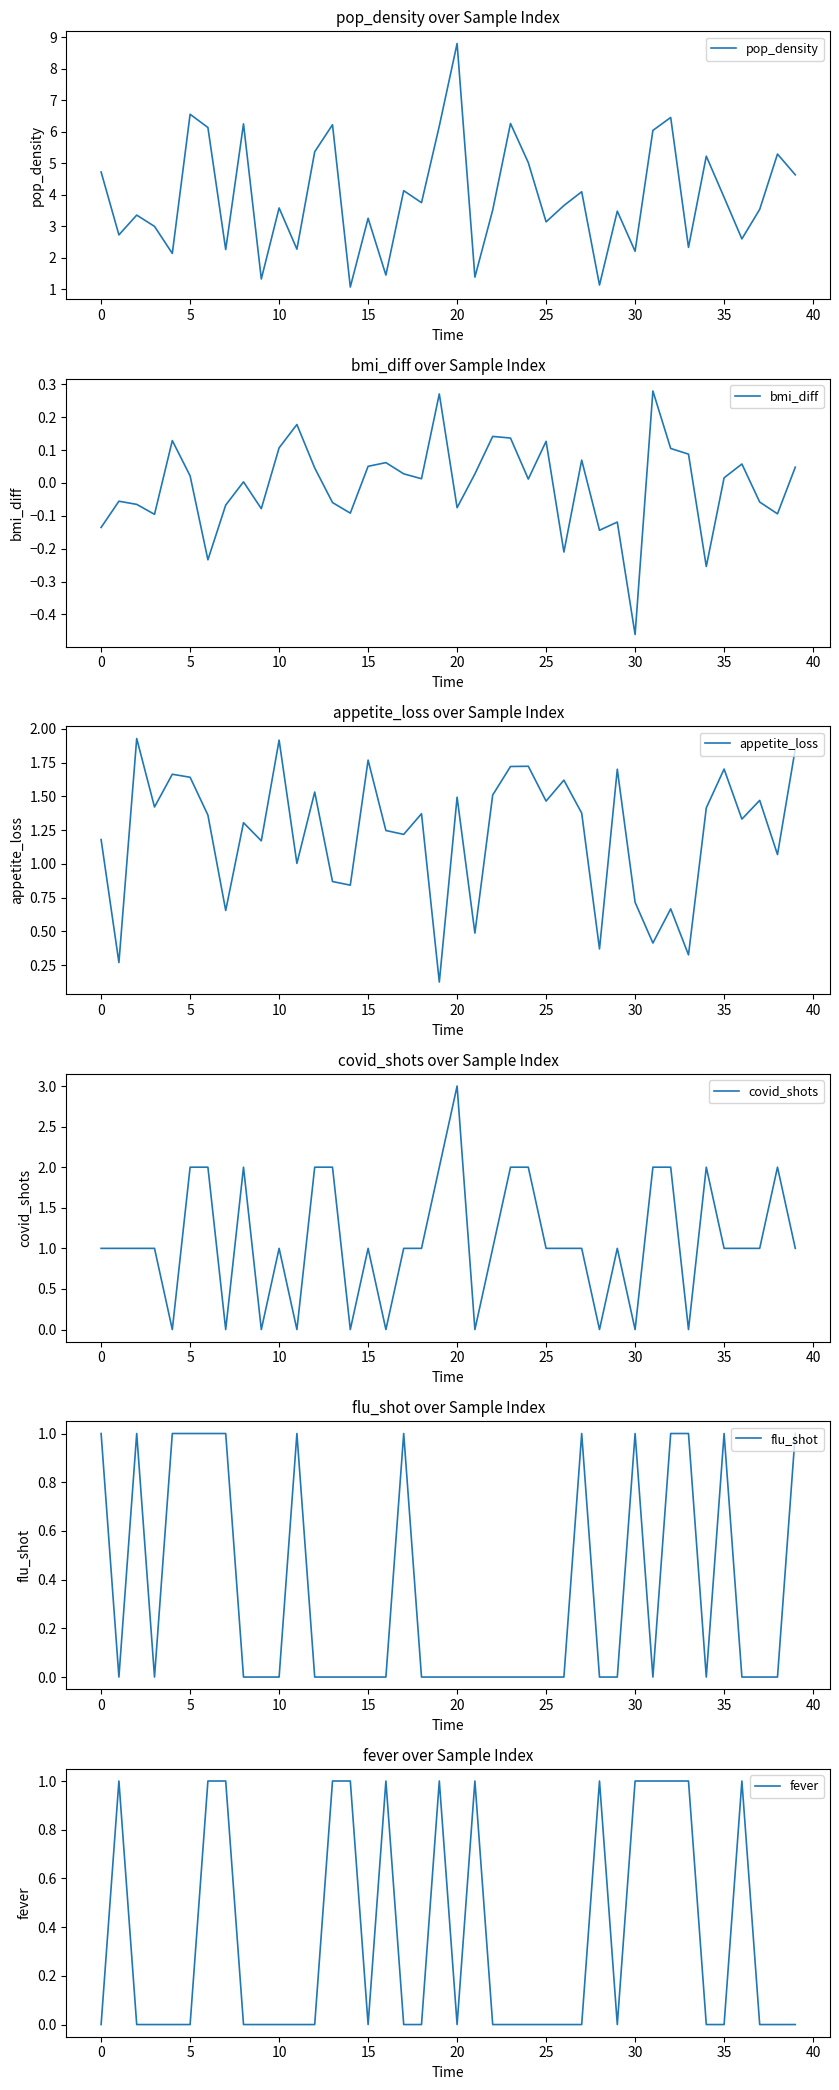

The value of appetite_loss at 23 is 1.0. True or false?

False